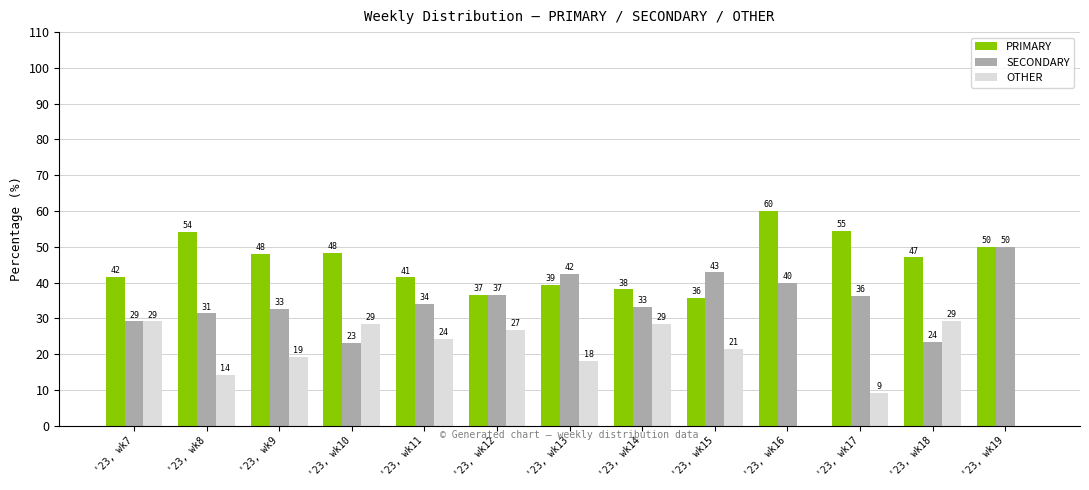

How many groups of bars are there?

13